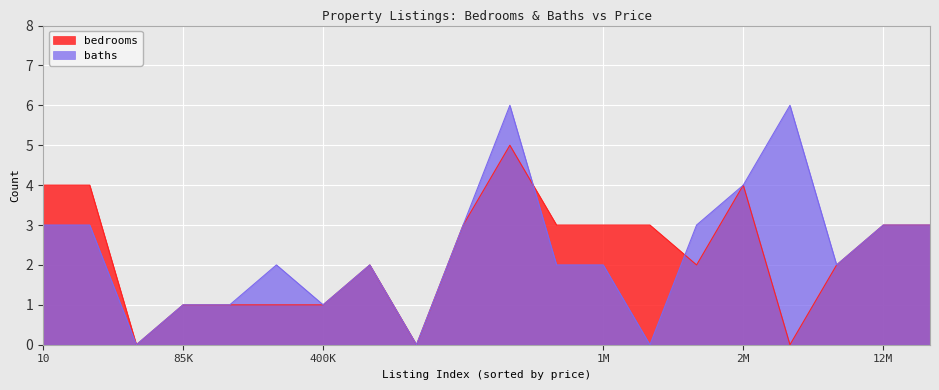

Is the value of bedrooms at 400K greater than the value of baths at 1M?

No